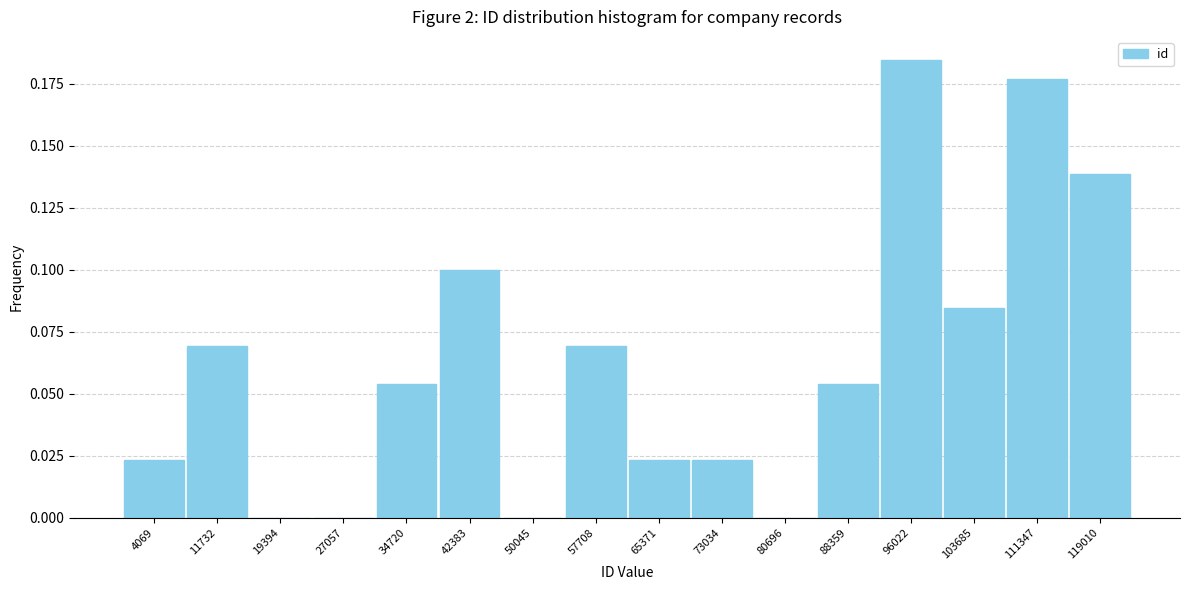

How tall is the bar that spans 54000 to 62000 on the x-axis? Neither the bar edges nor the heights are printed on the chart, so give them approximately, as read against the axes.

0.070